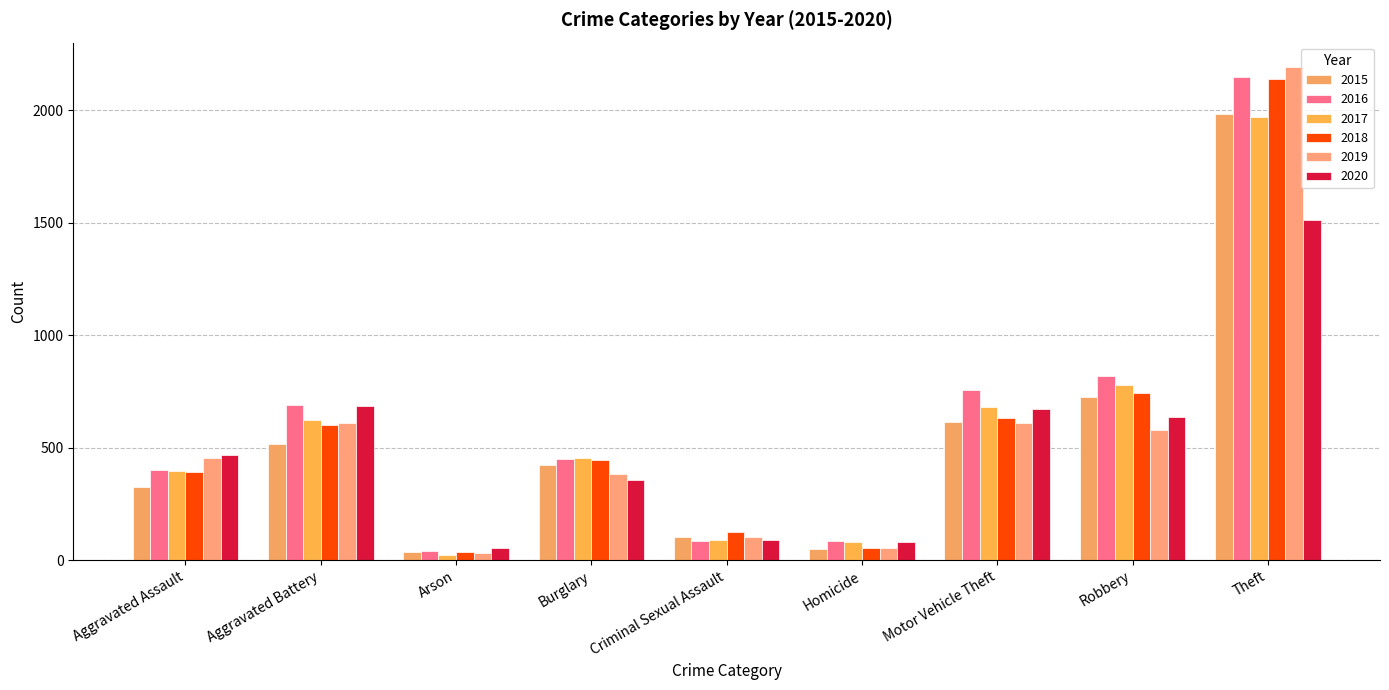

How many bars are there in each group?

6